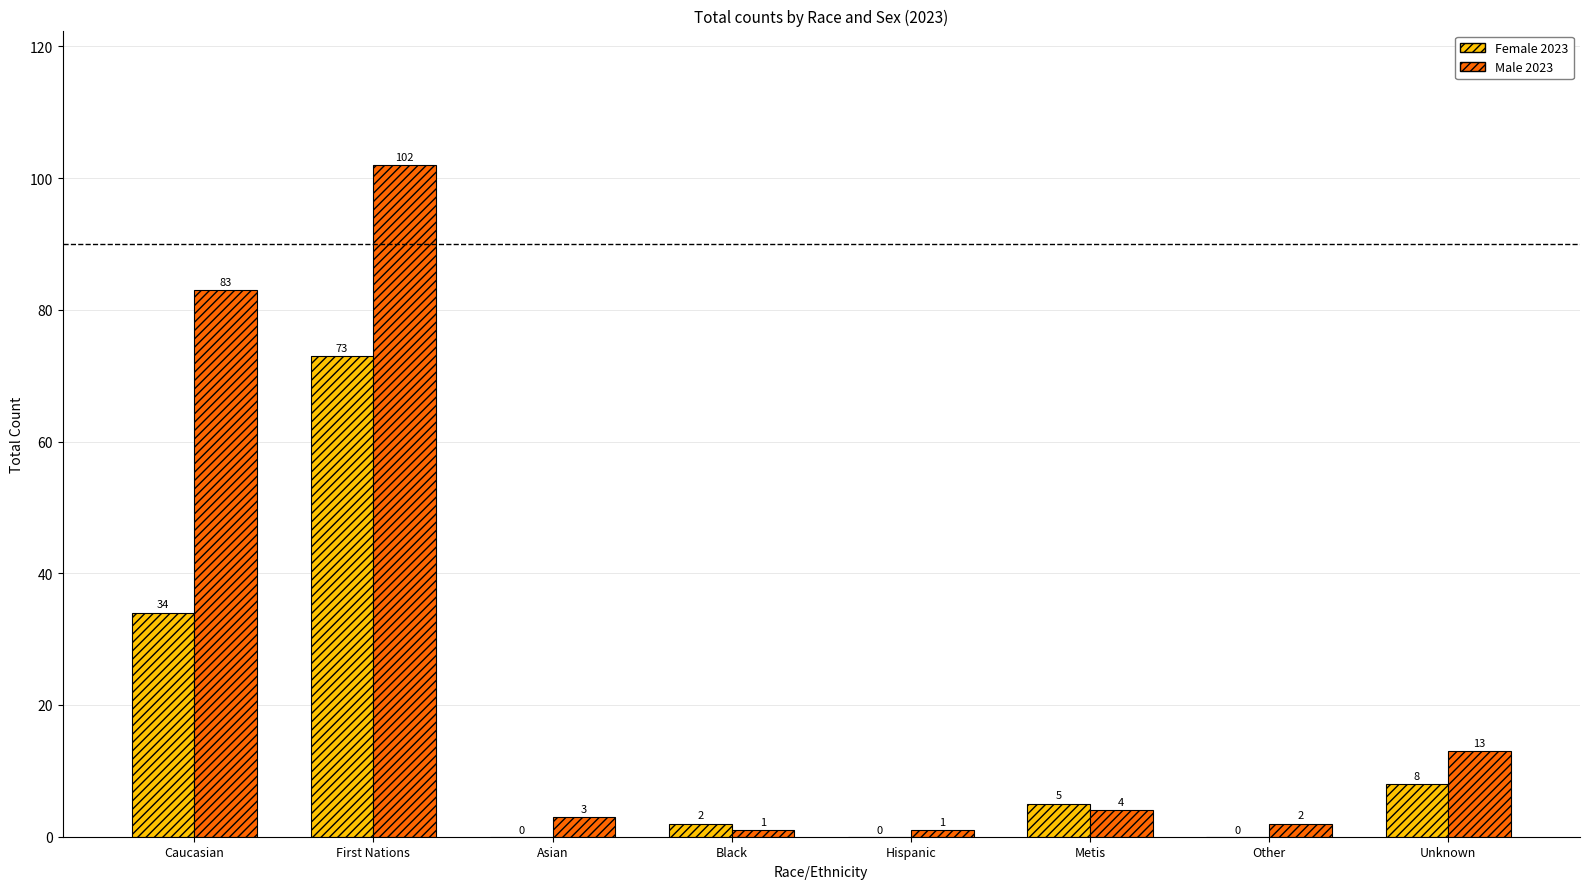

What is the sum of all Female 2023 values?

122